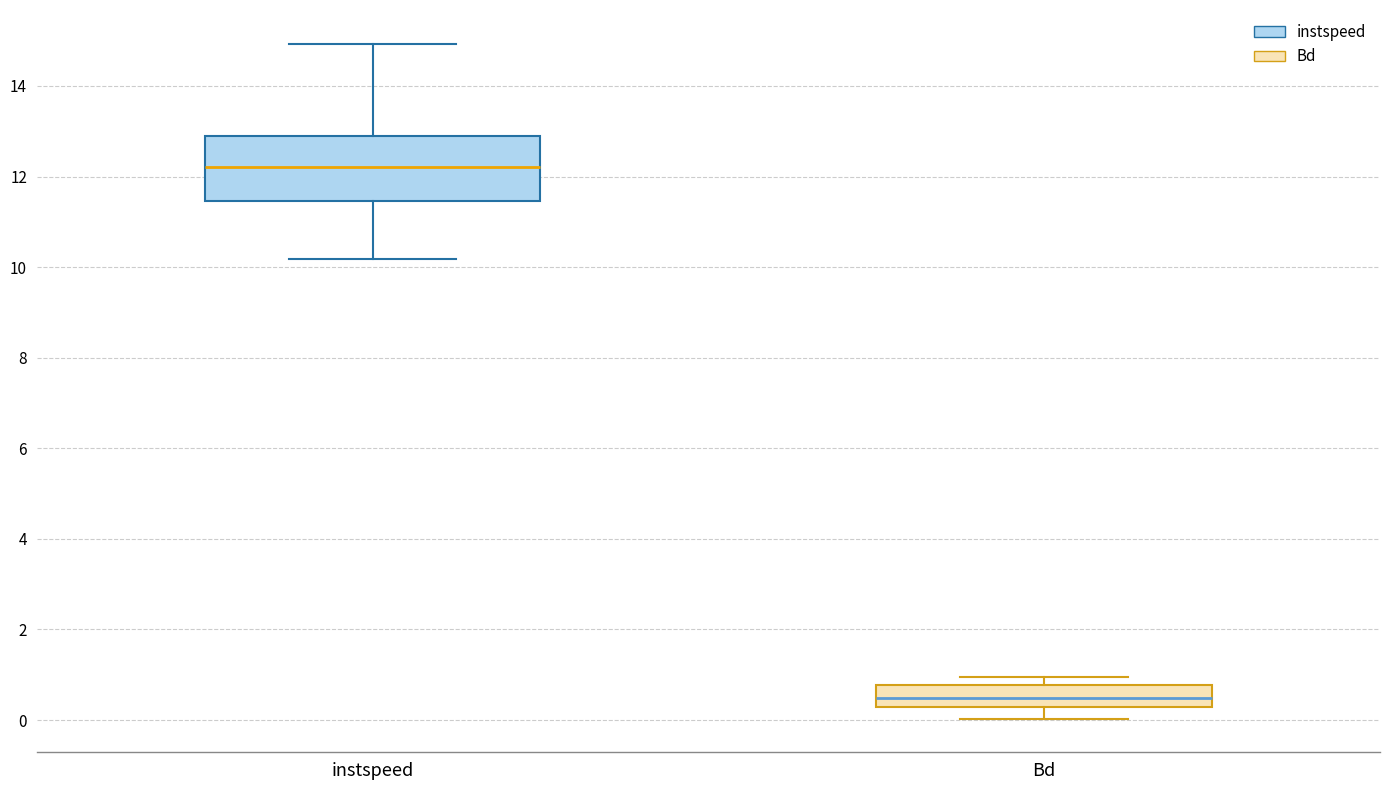

Which box's median line is the highest?

instspeed